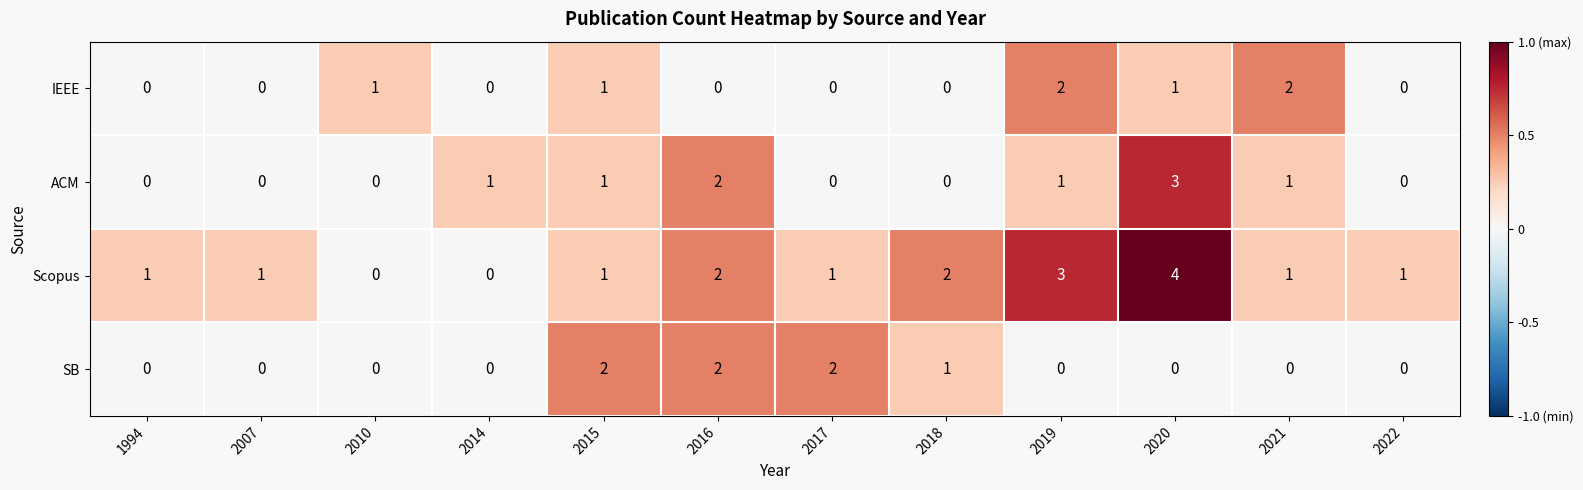

What is the maximum value shown in the chart?

4